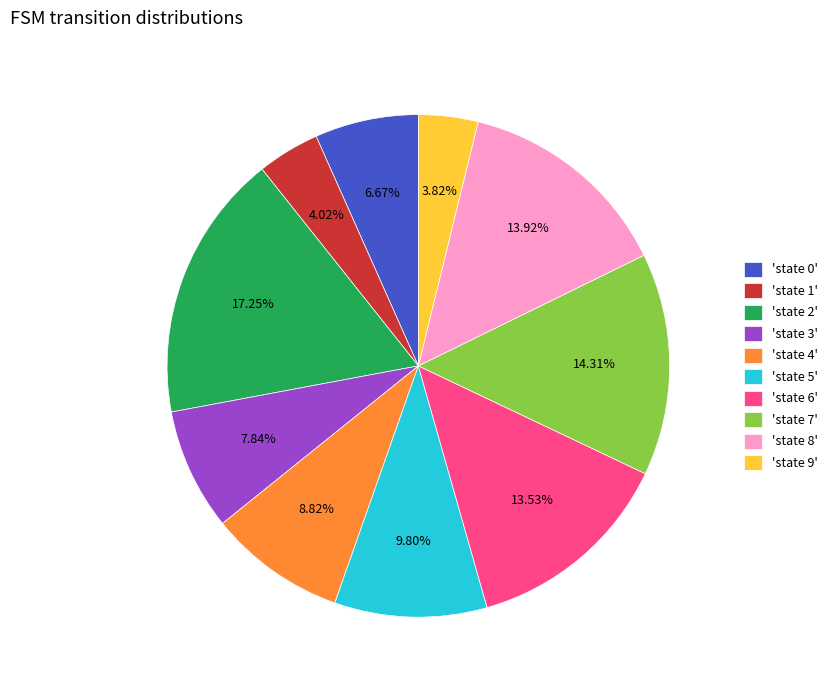

What is the ratio of the value at 'state 4' to the value at 'state 2'?

0.5